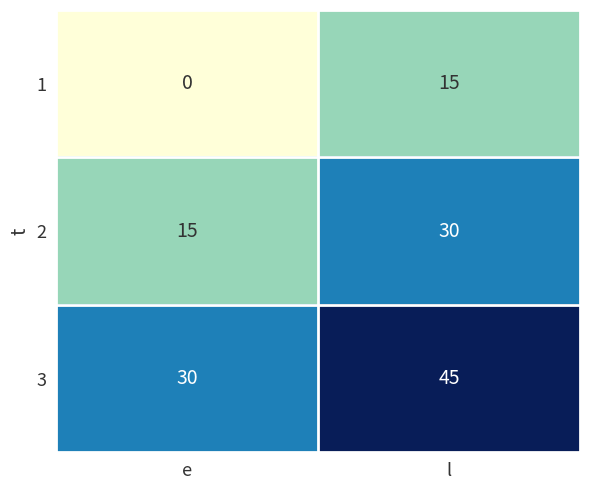

What is the difference between the maximum and minimum values in the 3 series?

15